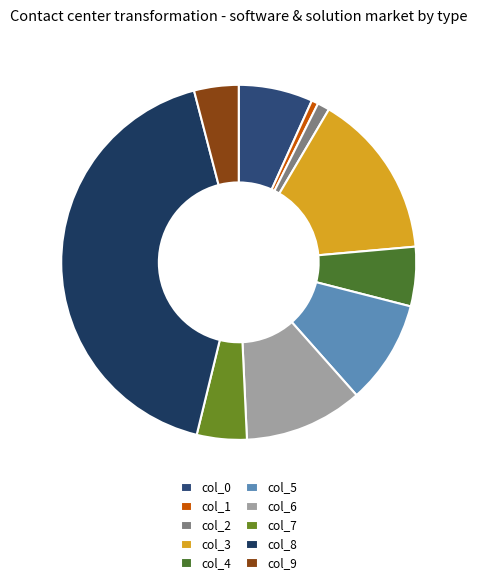

To the nearest percent, what percentage of the pie is col_9?

4%